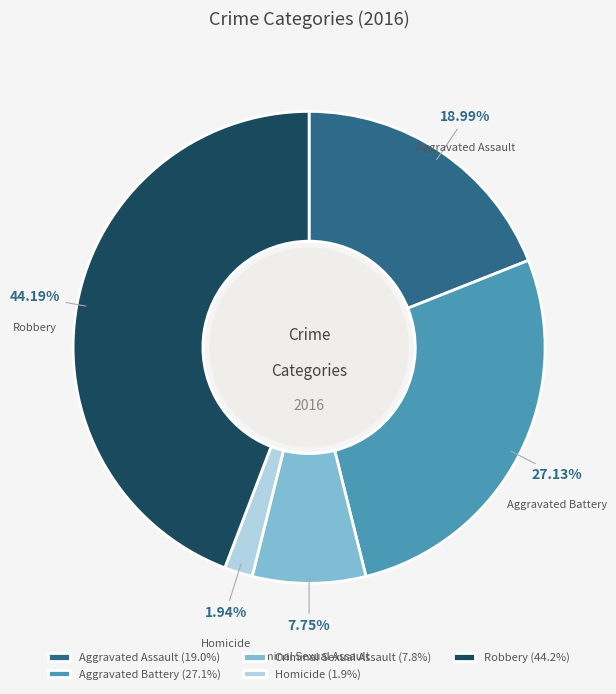

What percentage is the Homicide slice, to the nearest percent?

2%